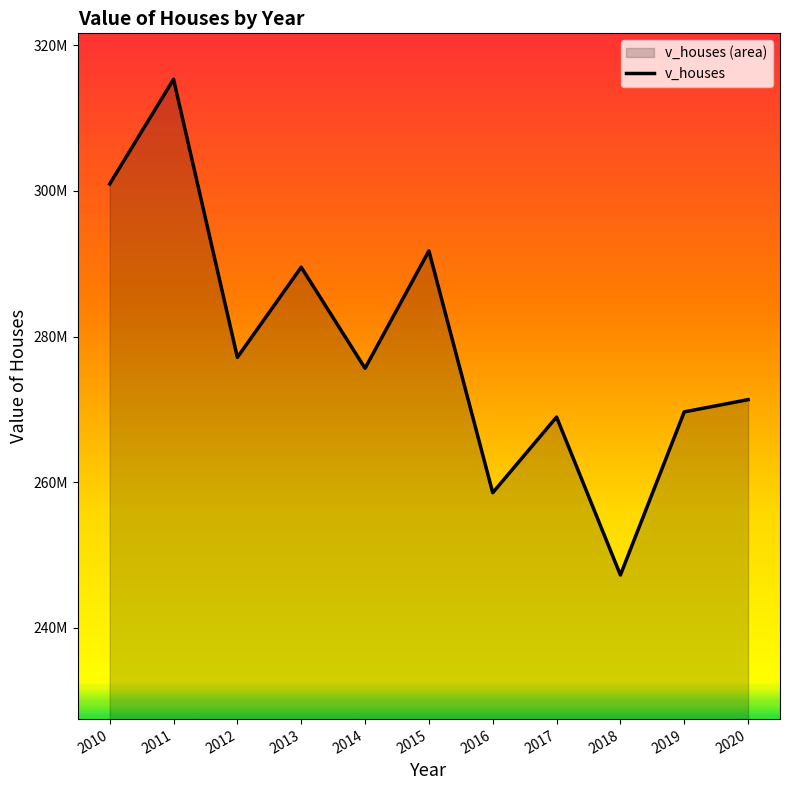

What is the difference between the maximum and second lowest values?

56768400